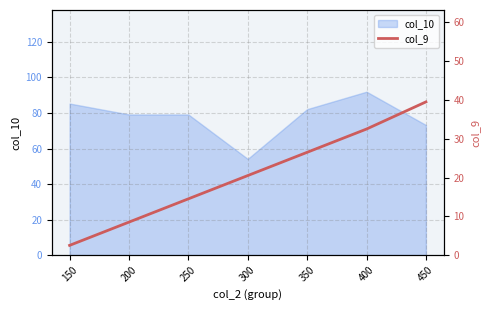

Reading left to right, extract all data points from this chart.

2.5	8.5	14.5	20.5	26.5	32.5	39.5